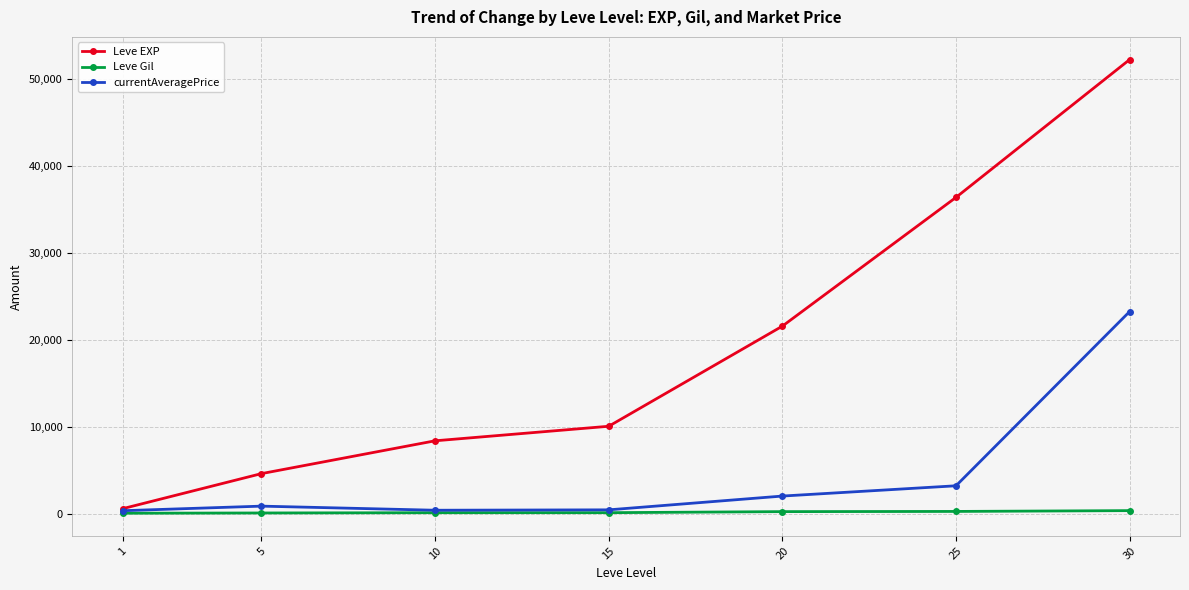

True or false: Leve EXP has more than 1 interior local peaks.

False